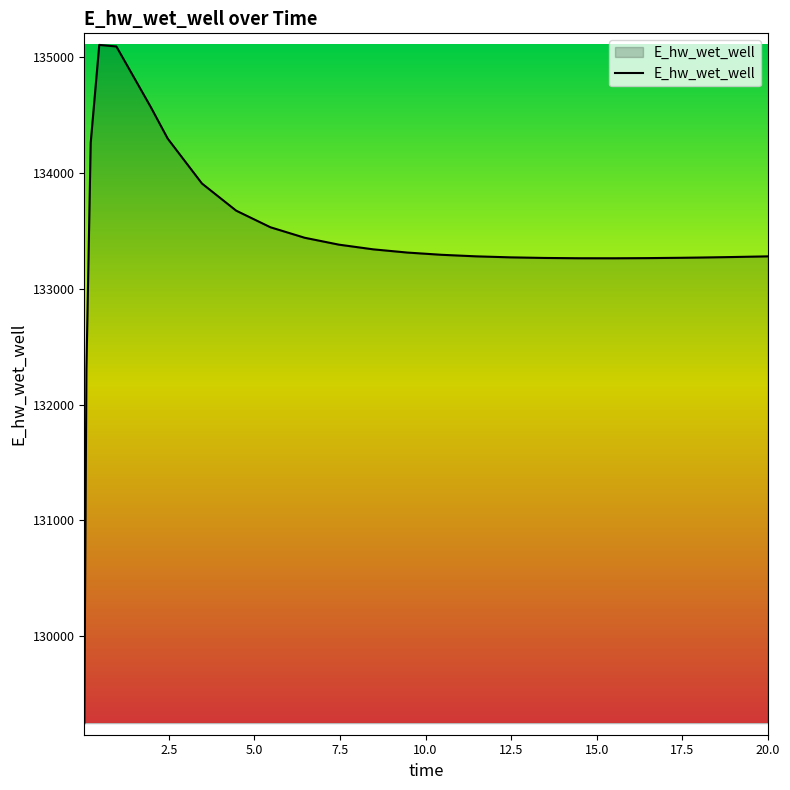

What is the smallest value displayed?

129248.6